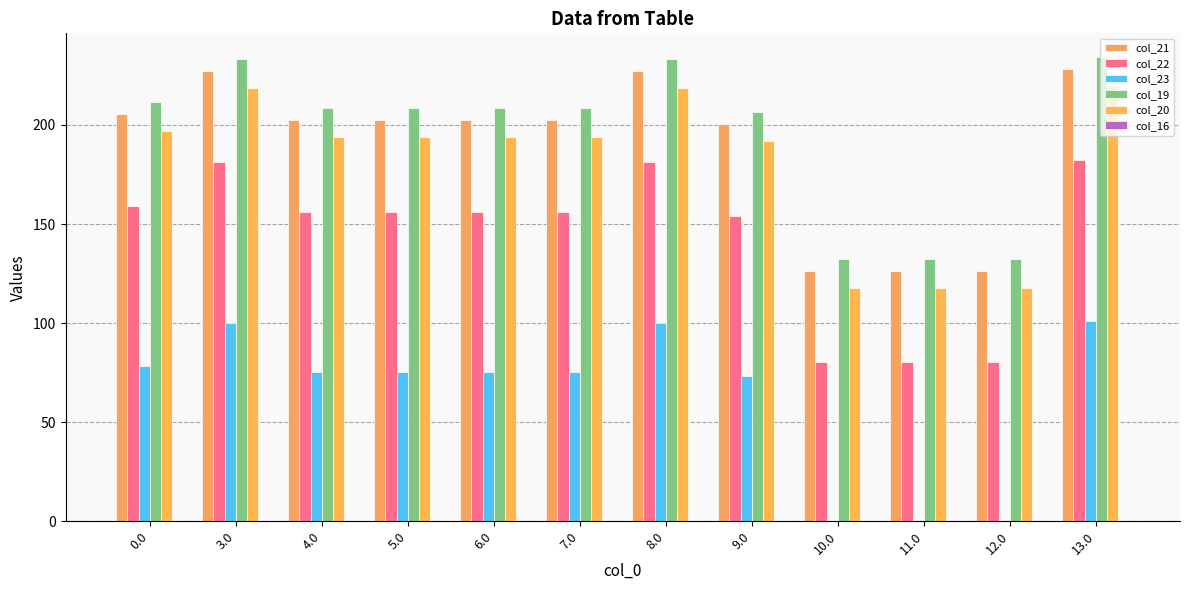

How many groups of bars are there?

12